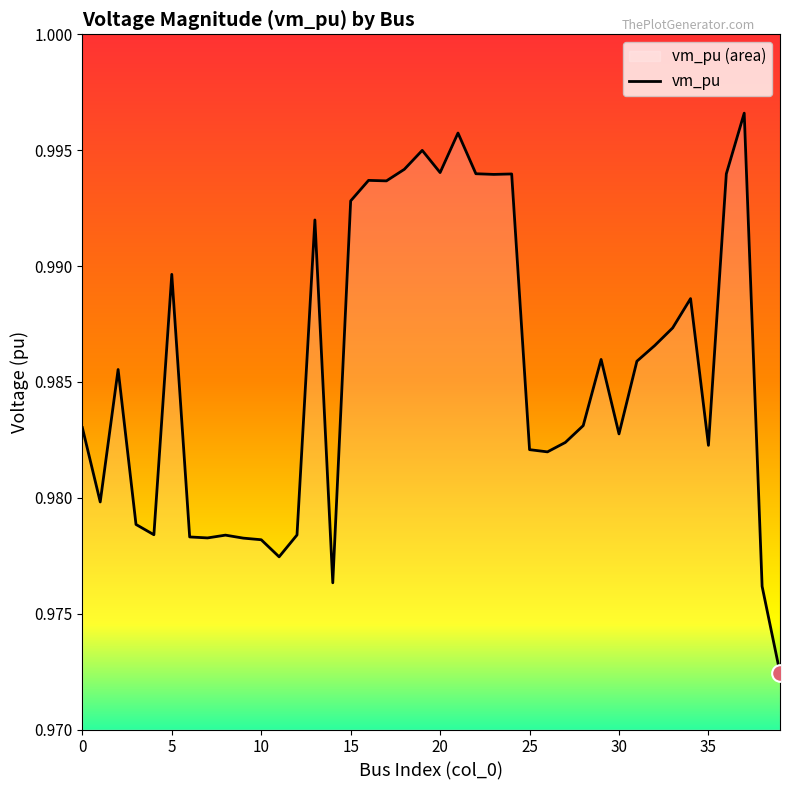

Count the number of categories in the chart.

40